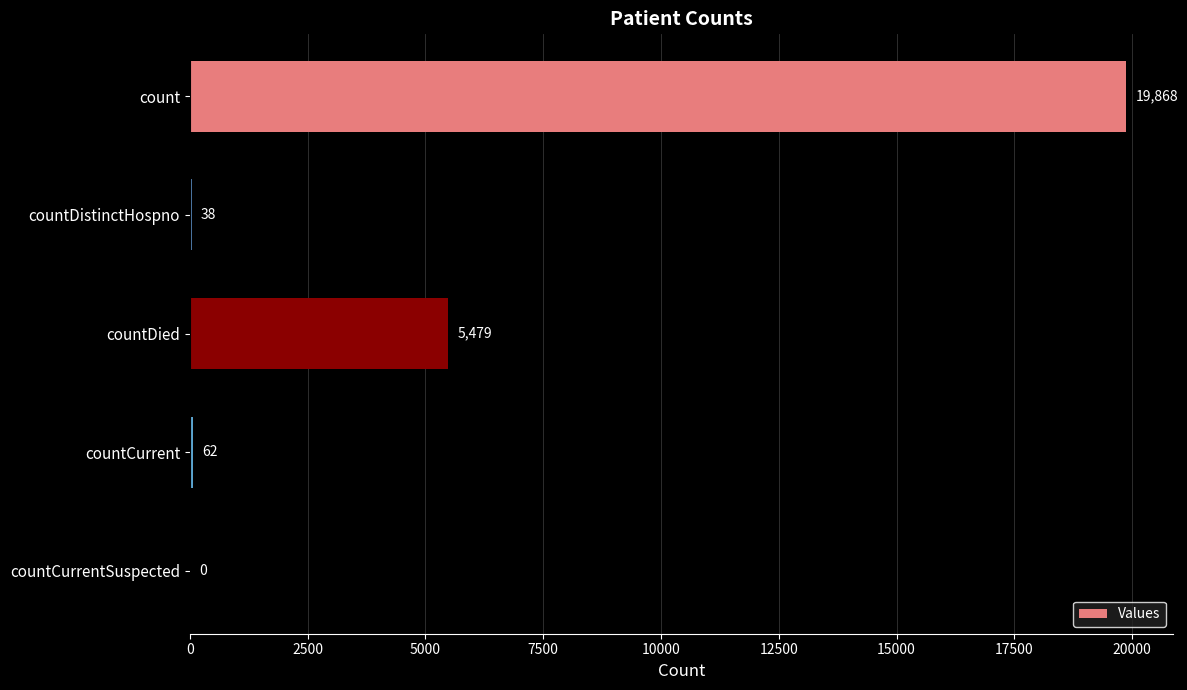

Which has a higher value, countDistinctHospno or countDied?

countDied